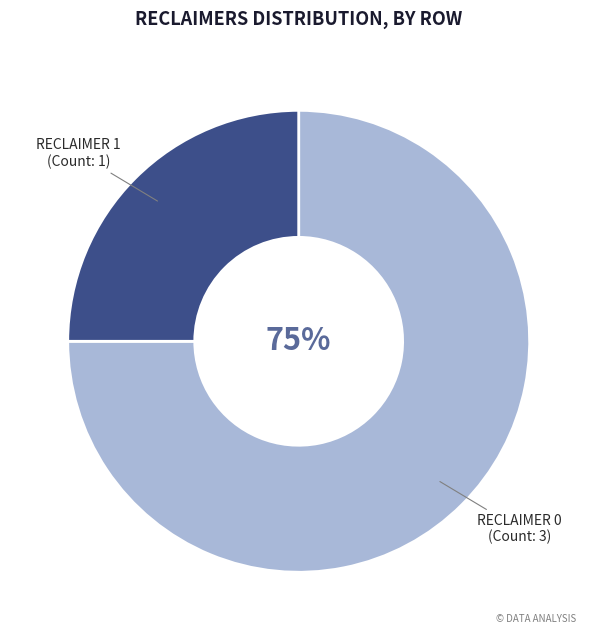

Is there a majority slice in this chart?

Yes